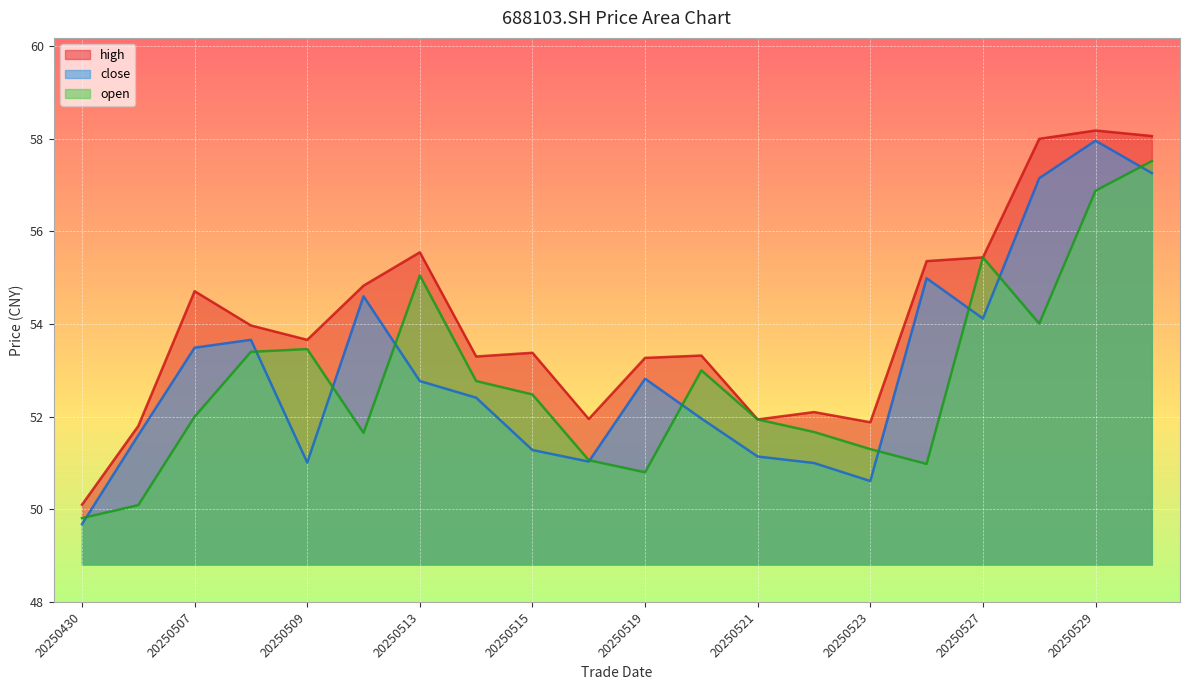

How many interior local peaks does the open series have?

4